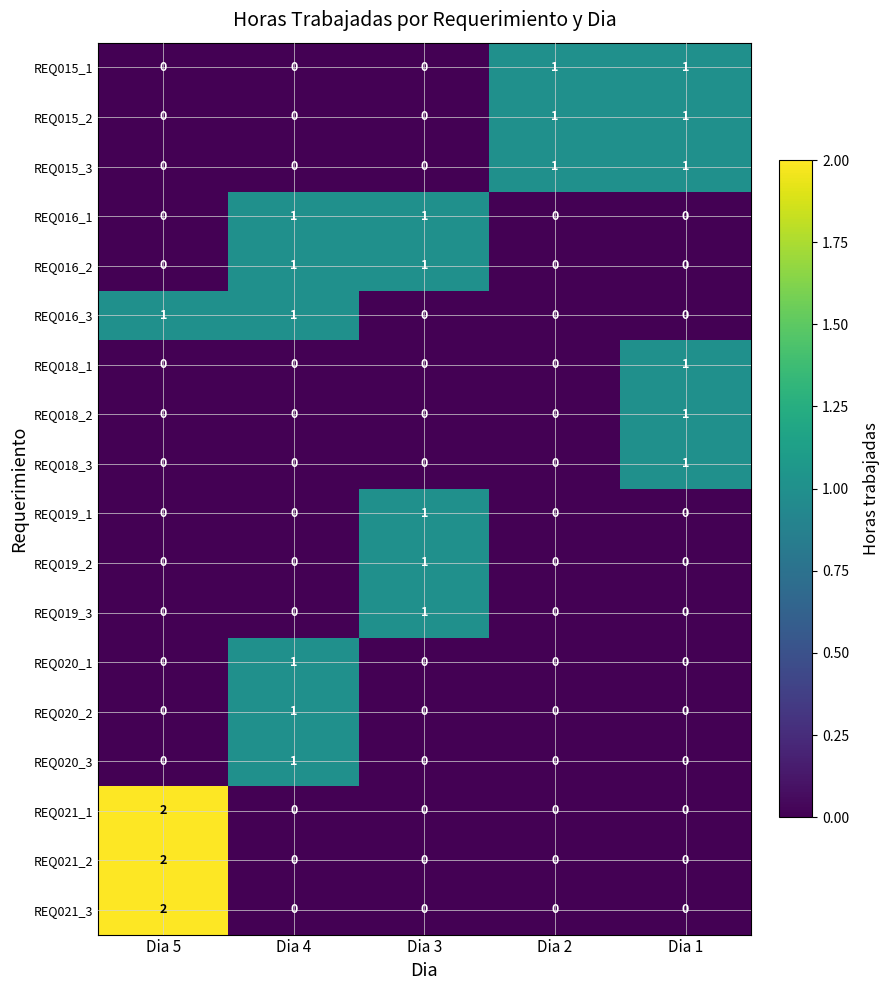

Is the value of REQ018_2 at Dia 2 greater than the value of REQ018_1 at Dia 1?

No